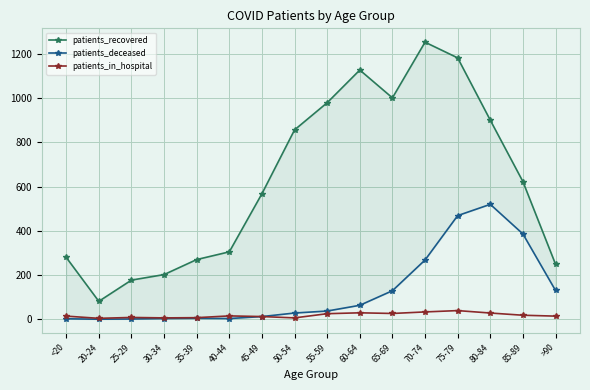

What is the sum of the patients_deceased values at 75-79 and 85-89?

855